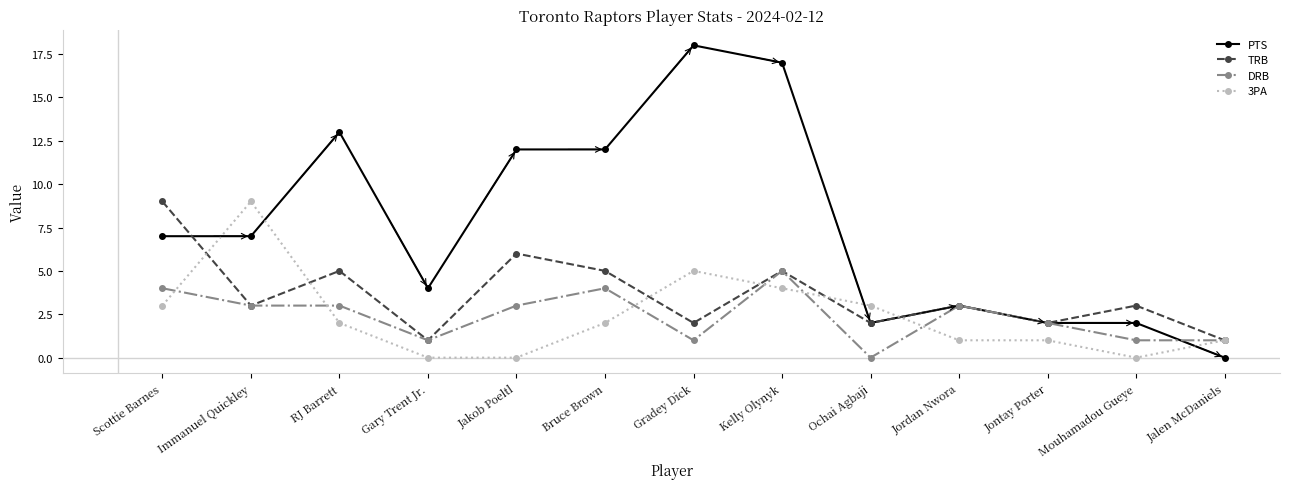

What is the difference between the second highest and second lowest values in the TRB series?

5